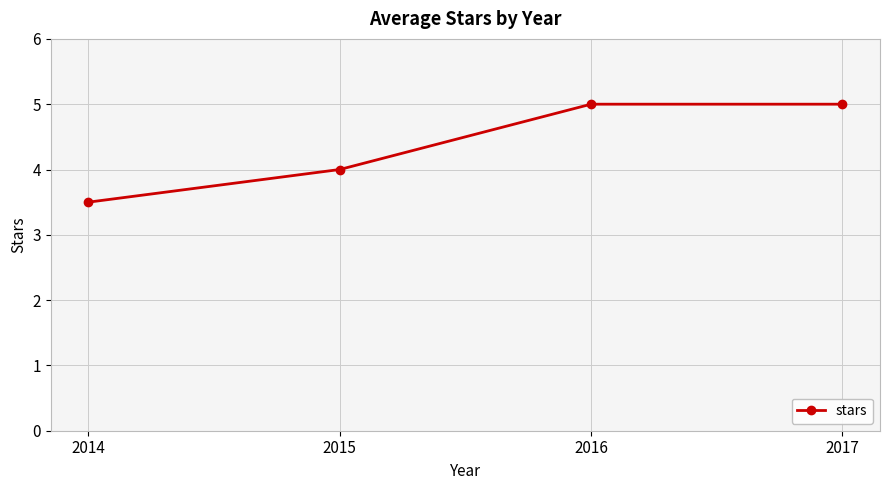

Is it true that the value at 2016 is 5.0?

True